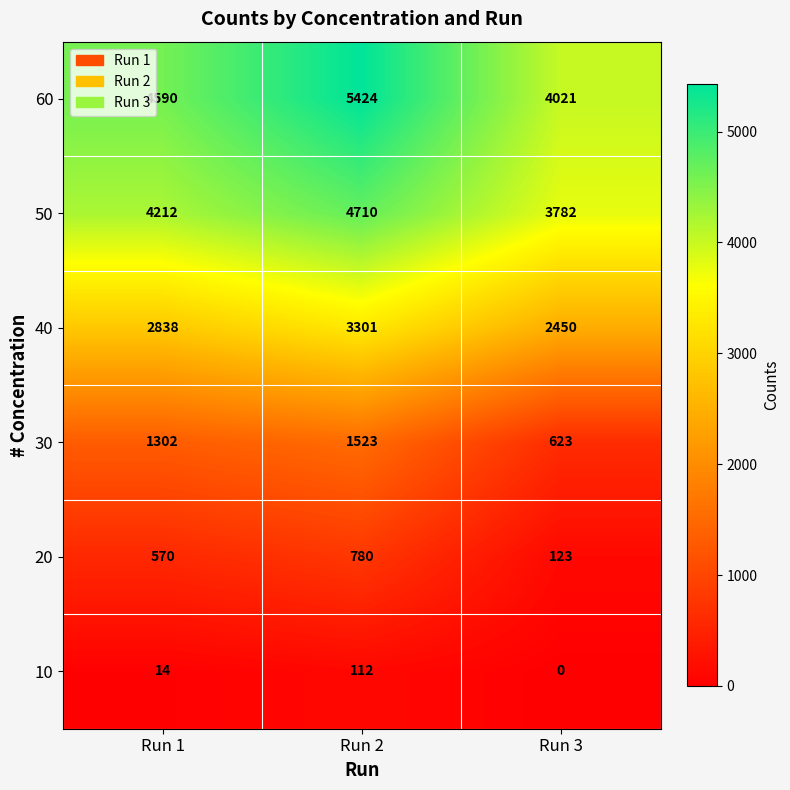

At which category is the sum across all series the highest?

Run 2